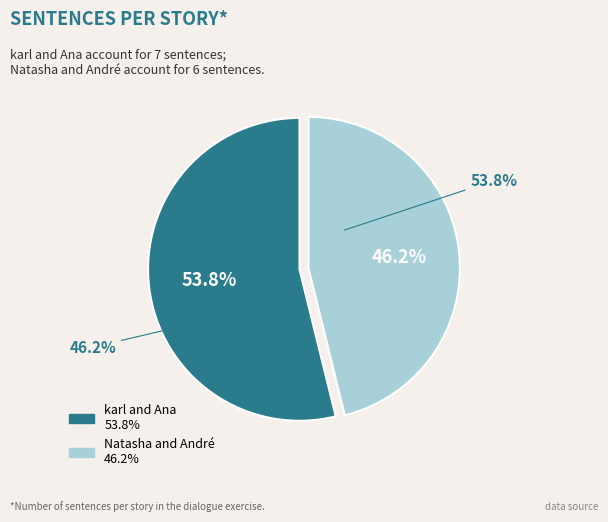

Combined, what portion of the pie is Natasha and André and karl and Ana?

100.0%